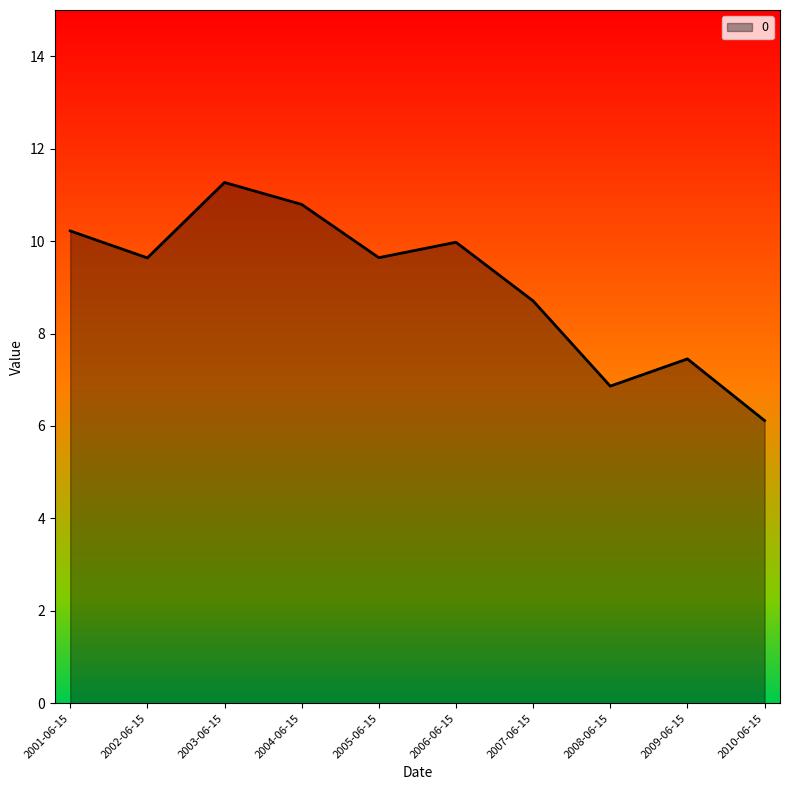

Reading left to right, list all the values displayed in this chart.

2001-06-15=10.2	2002-06-15=9.6	2003-06-15=11.3	2004-06-15=10.8	2005-06-15=9.6	2006-06-15=10.0	2007-06-15=8.7	2008-06-15=6.9	2009-06-15=7.5	2010-06-15=6.1